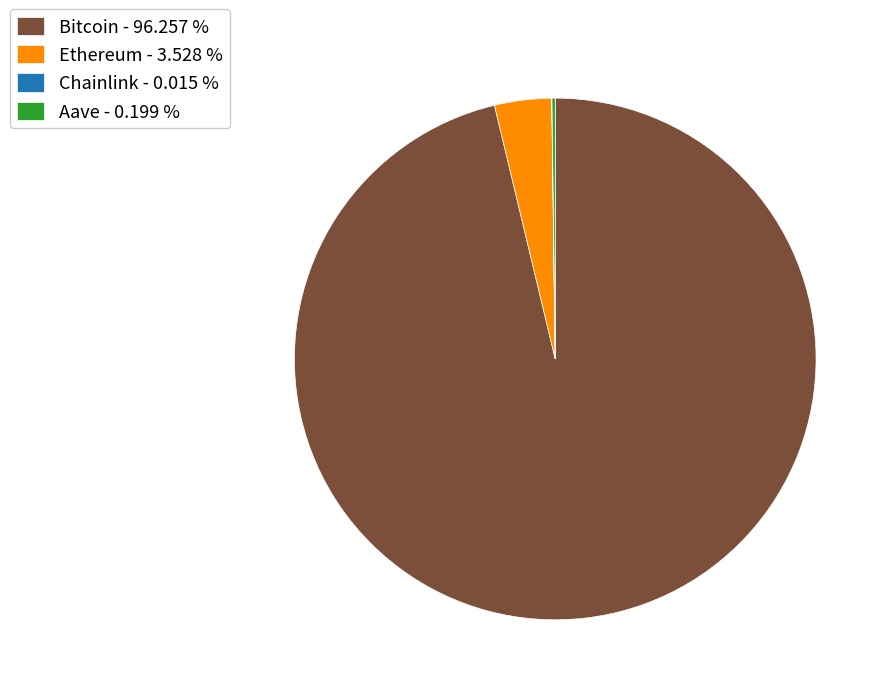

Combined, do Bitcoin - 96.257 % and Ethereum - 3.528 % account for over 50%?

Yes